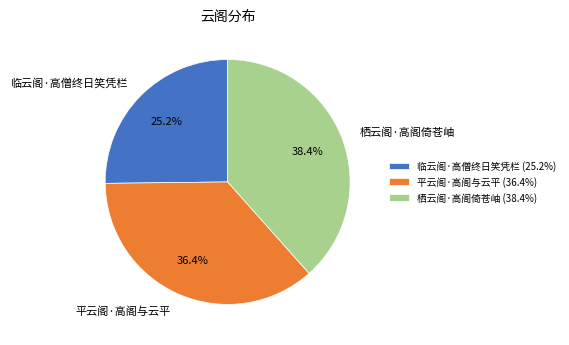

What is the largest slice in the pie chart?

栖云阁·高阁倚苍岫